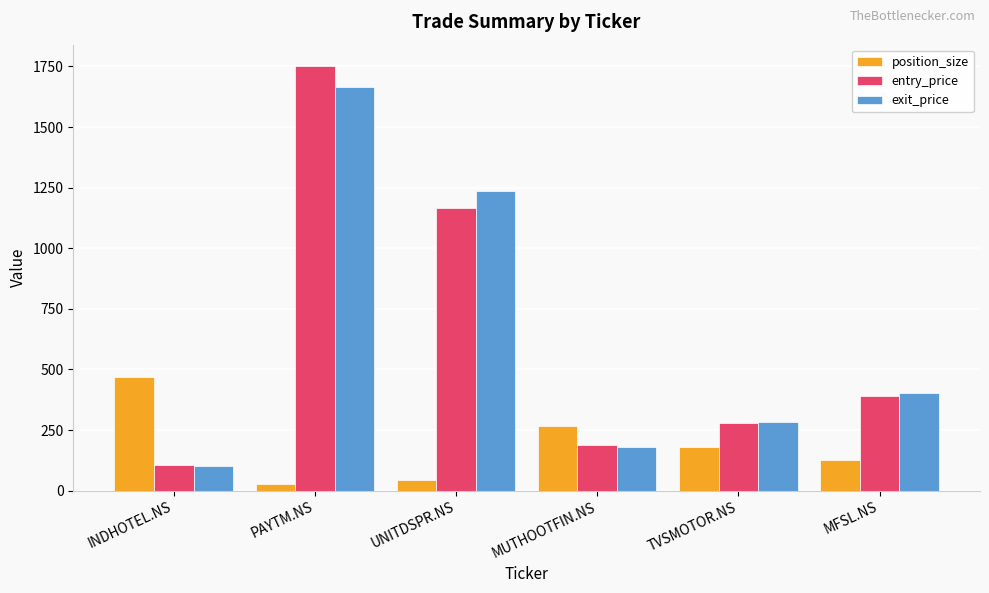

The position_size series shows 128.0 at MFSL.NS. True or false?

True